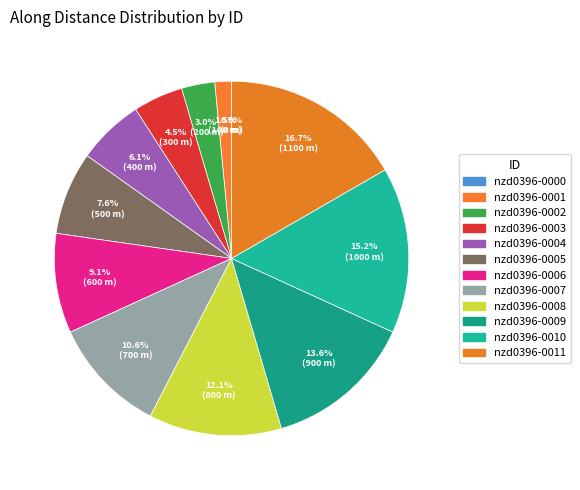

What is the change in value from nzd0396-0007 to nzd0396-0008?

+100.0